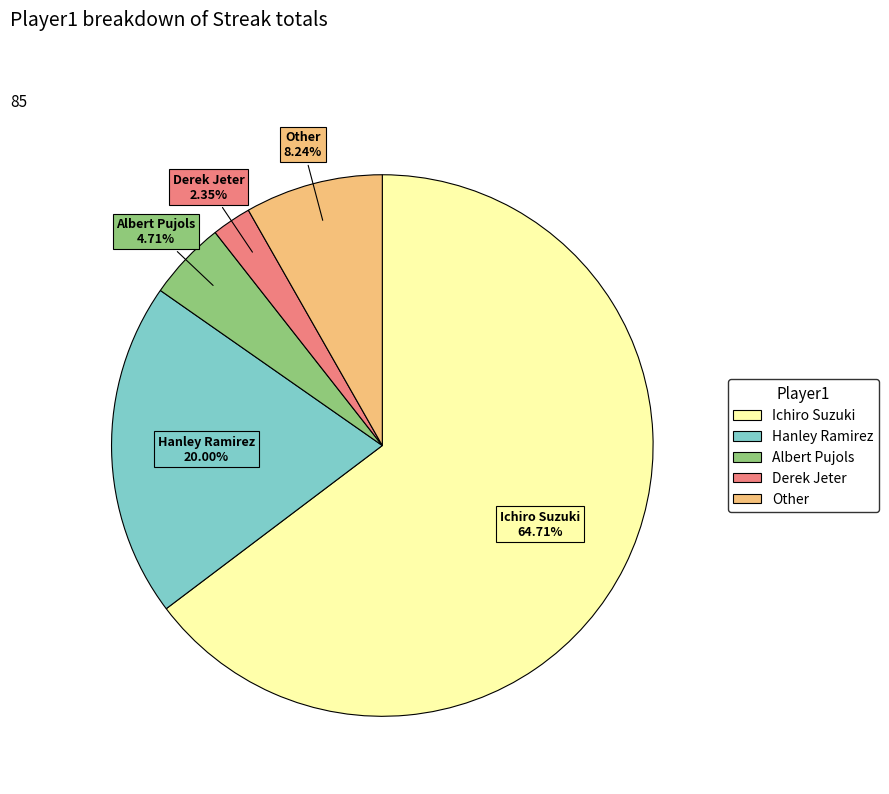

Do Ichiro Suzuki and Hanley Ramirez together represent more than half of the pie?

Yes